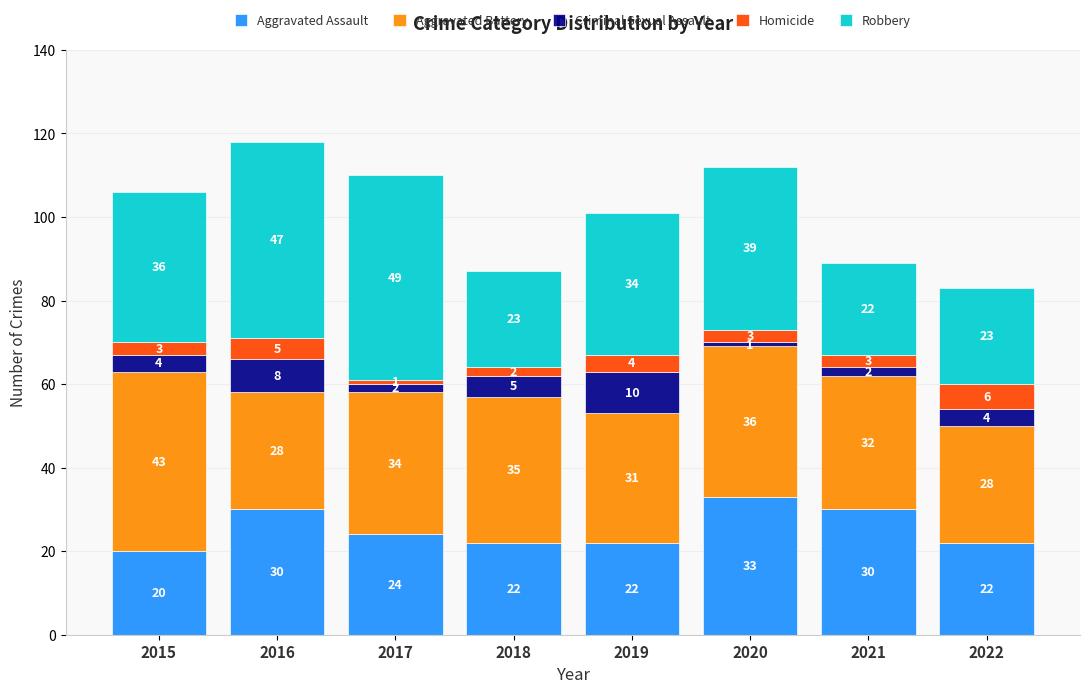

At which category is the sum across all series the highest?

2016